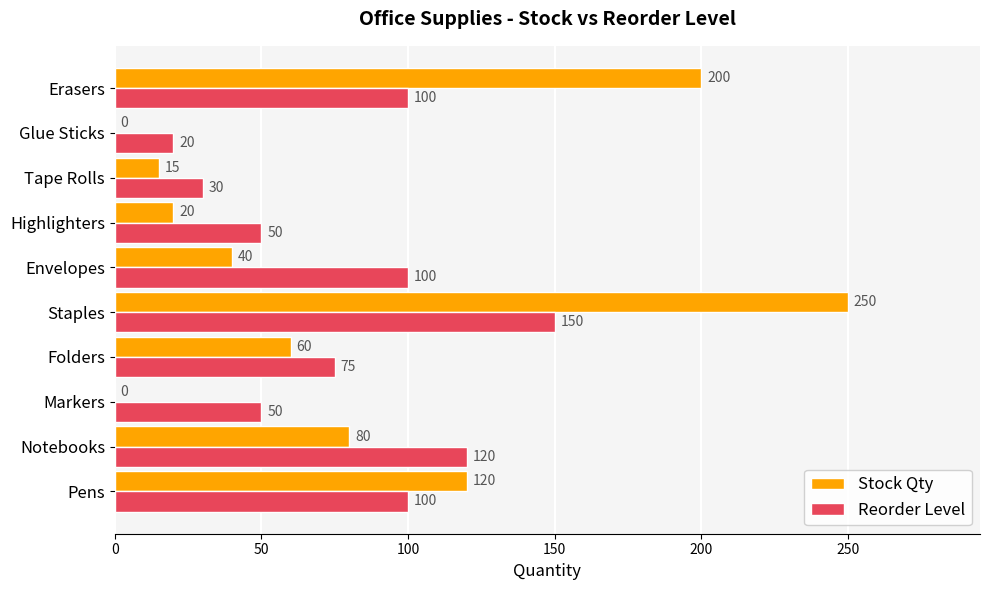

What is the highest value of the Stock Qty series?

250